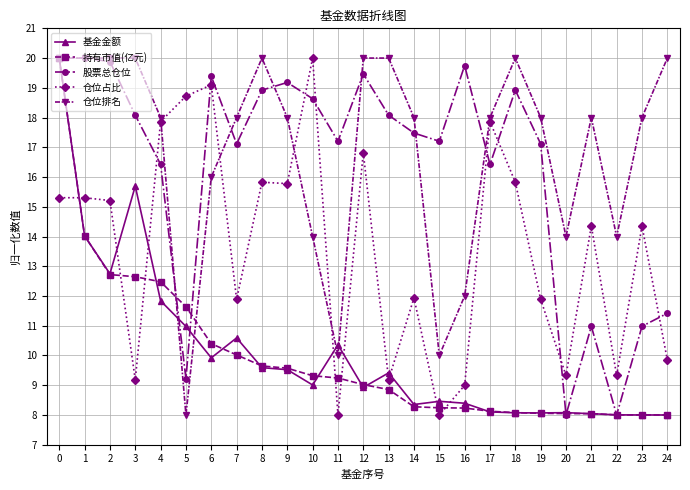

What is the smallest value displayed?

8.0